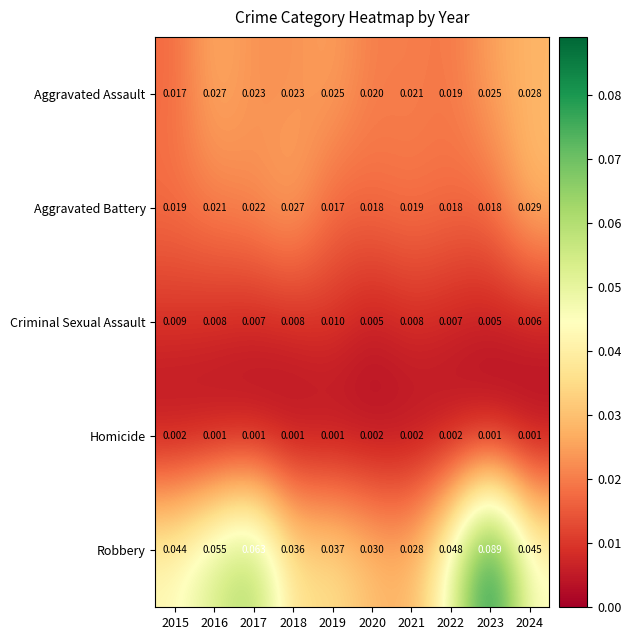

Is the value of Aggravated Assault at 2022 greater than the value of Aggravated Battery at 2016?

No